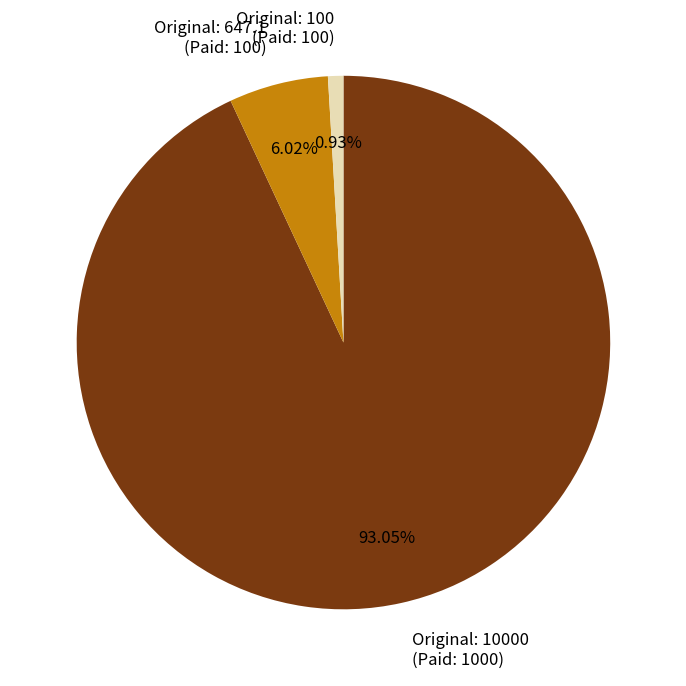

Approximately how many times larger is the value at Original: 647.1 (Paid: 100) compared to Original: 100 (Paid: 100)?

6.5